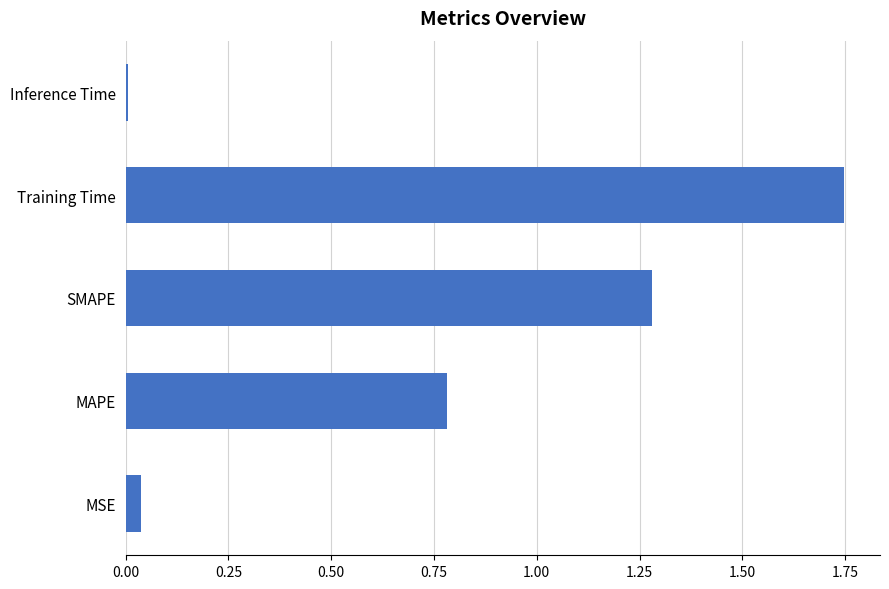

At which category does the chart reach its peak across all series?

Training Time